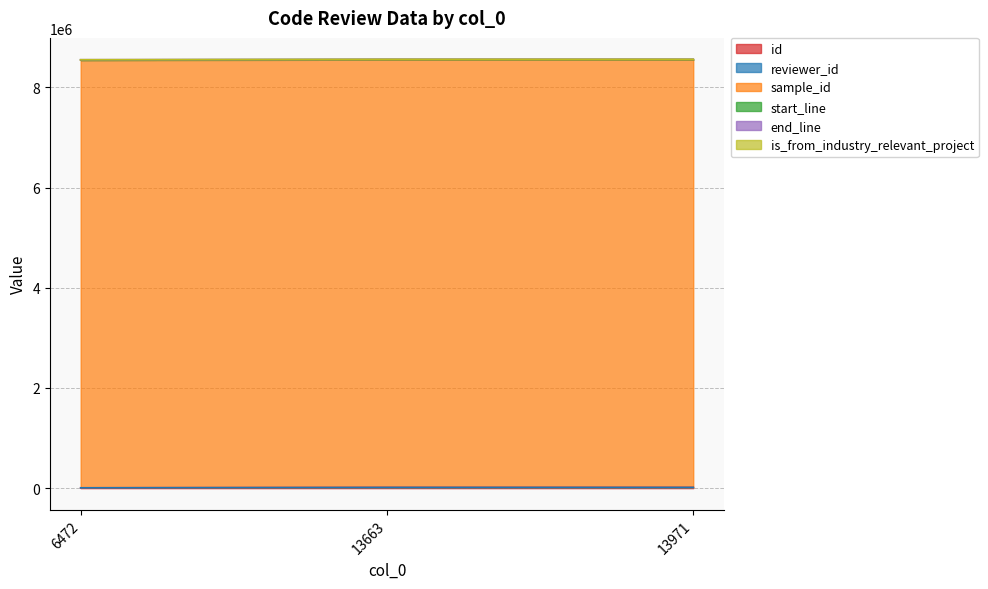

Count the number of categories in the chart.

3